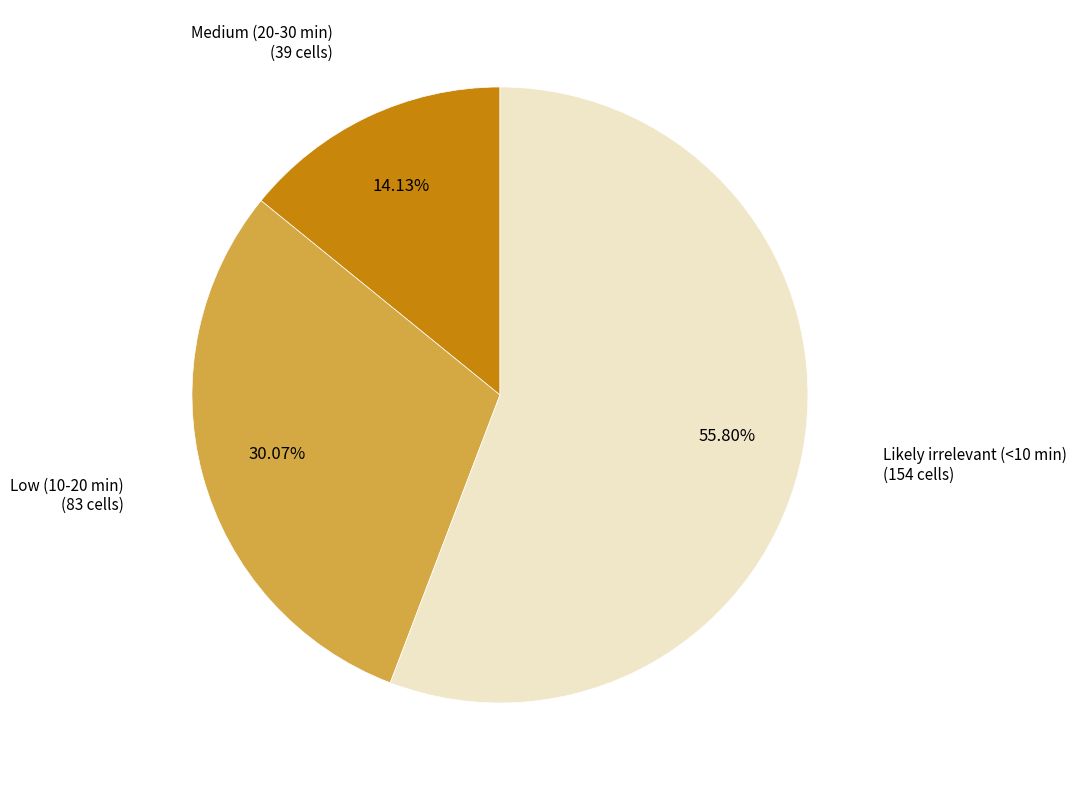

Does Likely irrelevant (<10 min) represent more than half of the total?

Yes